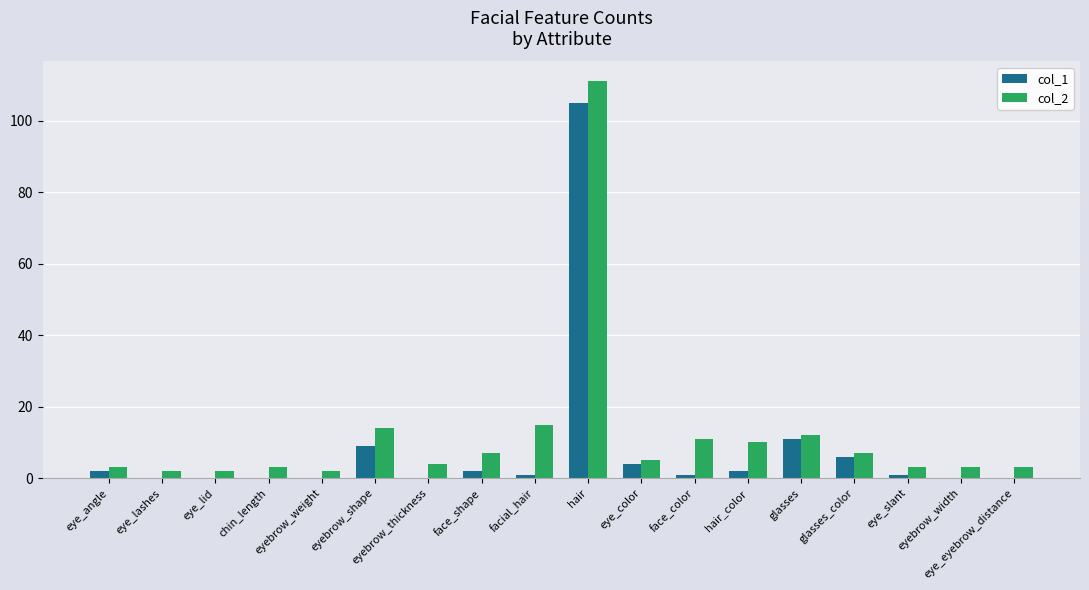

What is the sum of the col_2 values at eye_eyebrow_distance and eye_lashes?

5